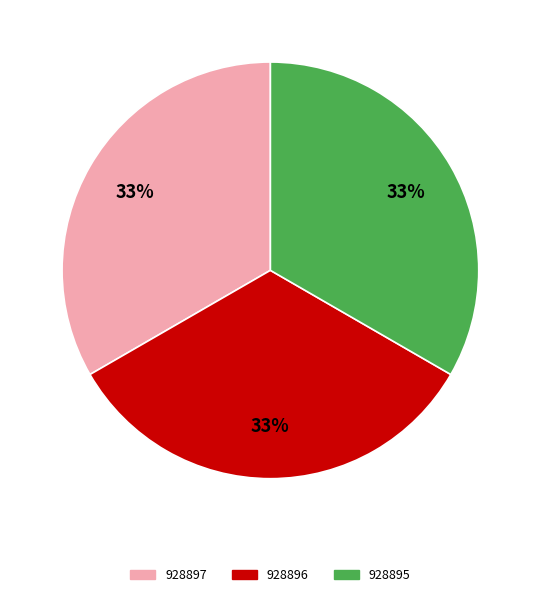

To the nearest percent, what is the combined percentage of 928897 and 928895?

67%